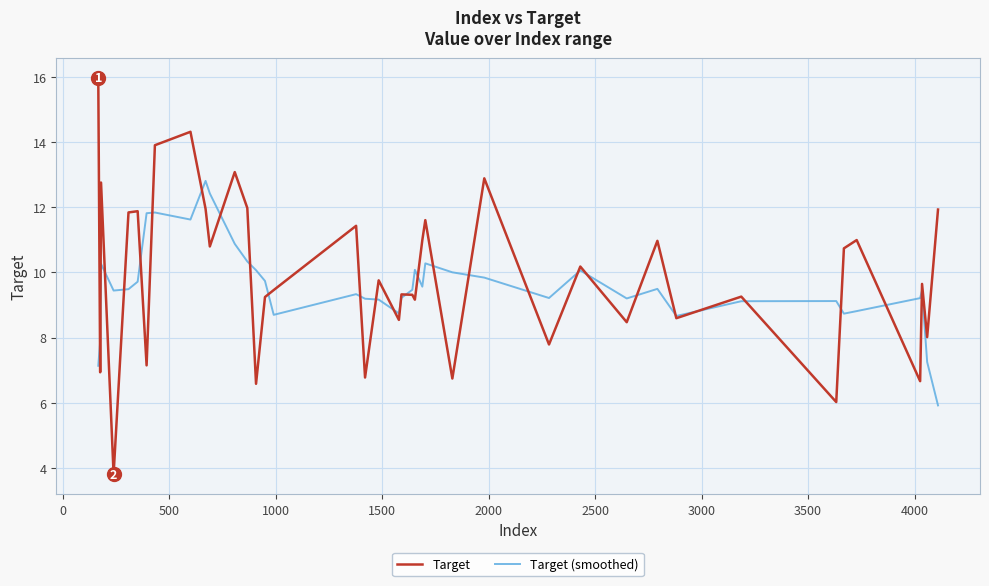

Which series has the largest total across all categories?

Target